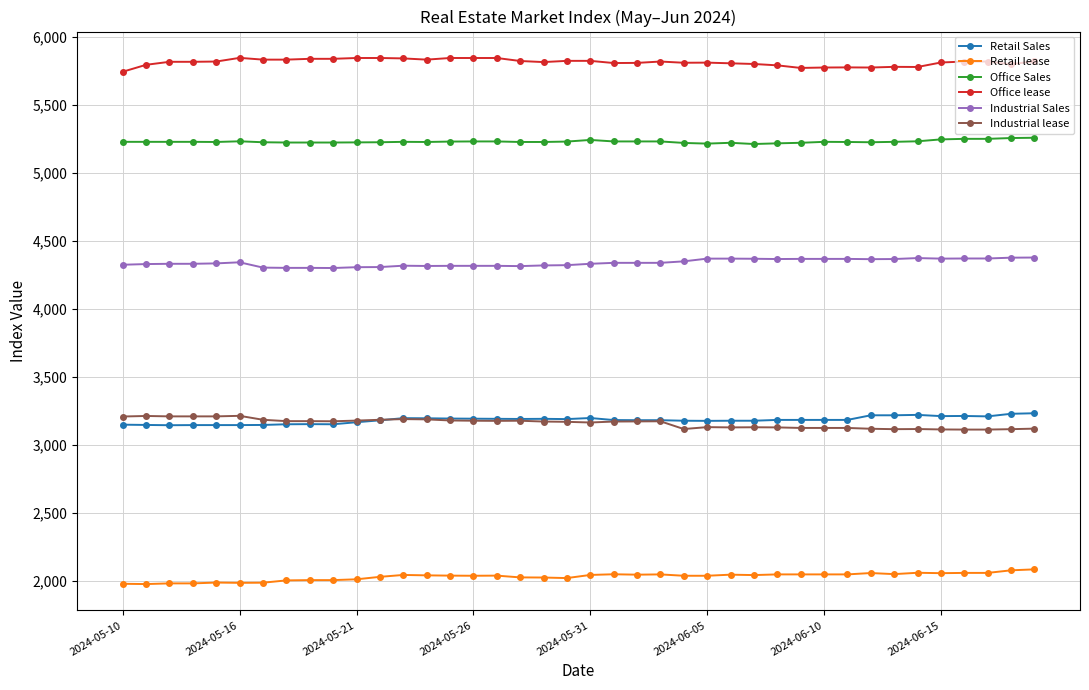

What is the sum of all Retail Sales values?

127322